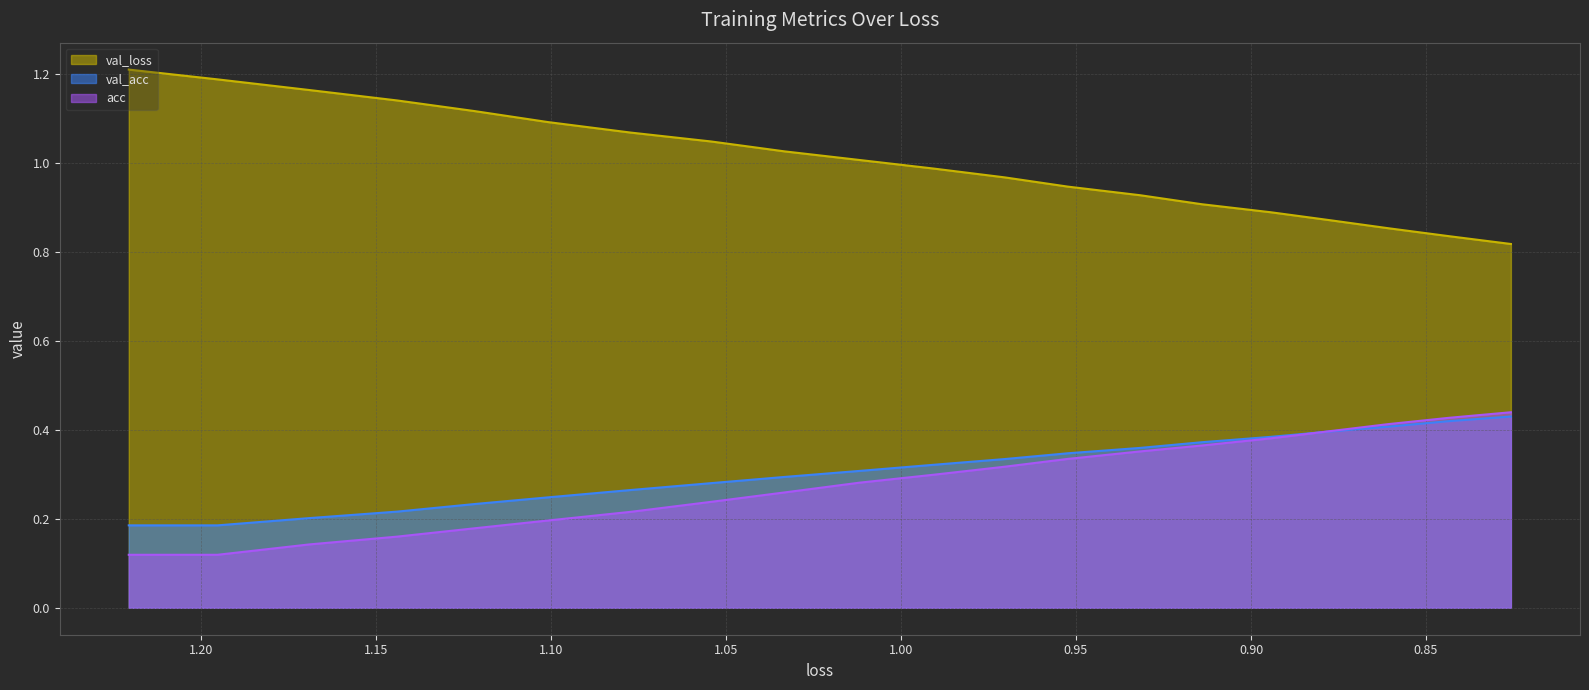

At 0.9316492840866015, list the series in order from largest to smallest.

val_loss, val_acc, acc